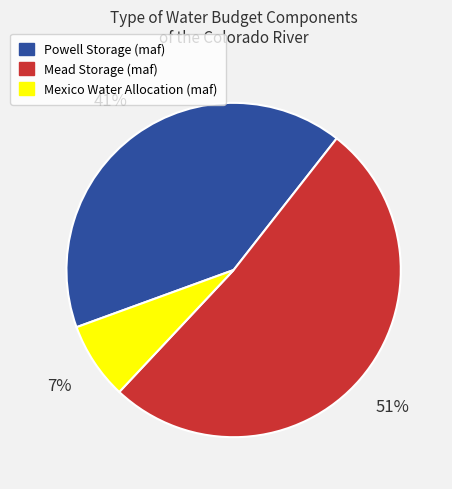

The Powell Storage (maf) slice represents 41% of the pie. True or false?

True